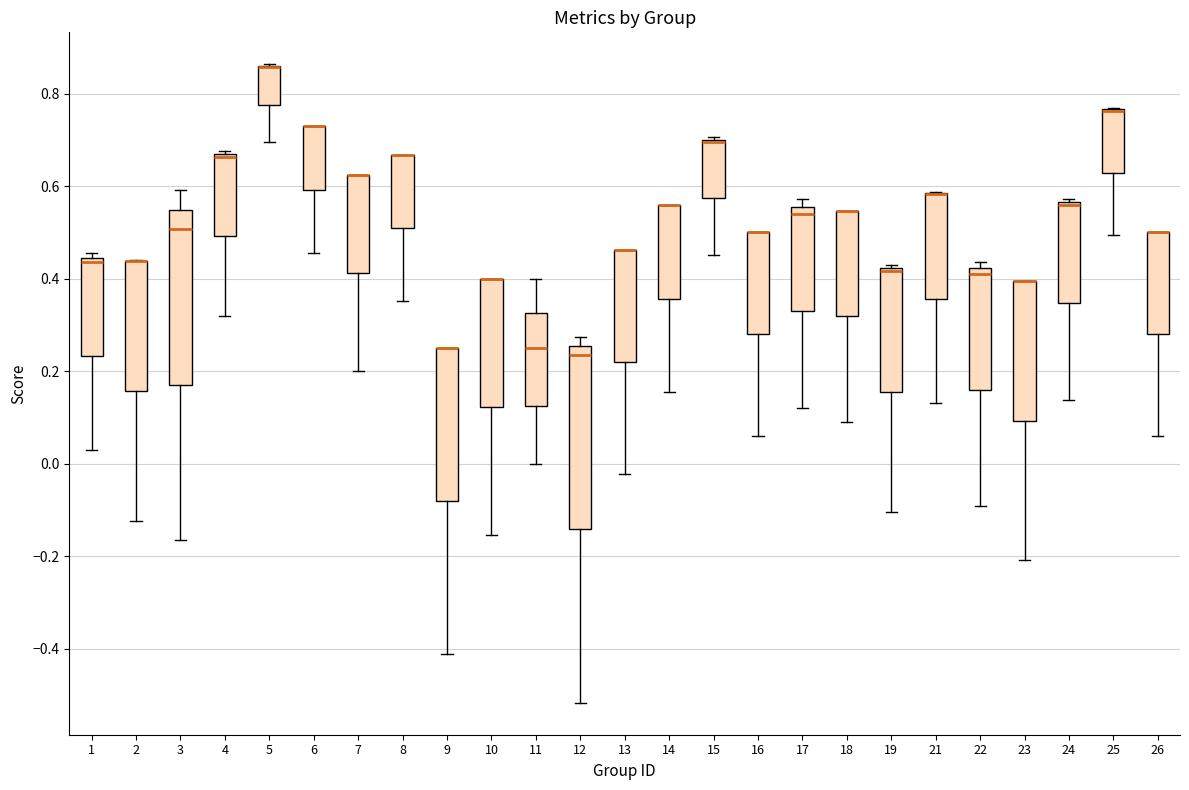

Where does the upper whisker of the box at x = 11 end on the y-axis? The values are not printed on the chart, so give them approximately, as read against the axis.

0.40